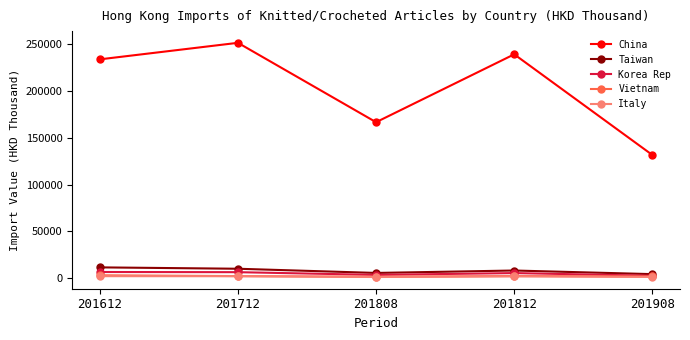

What is the approximate value of Italy at 201908?

1506.0